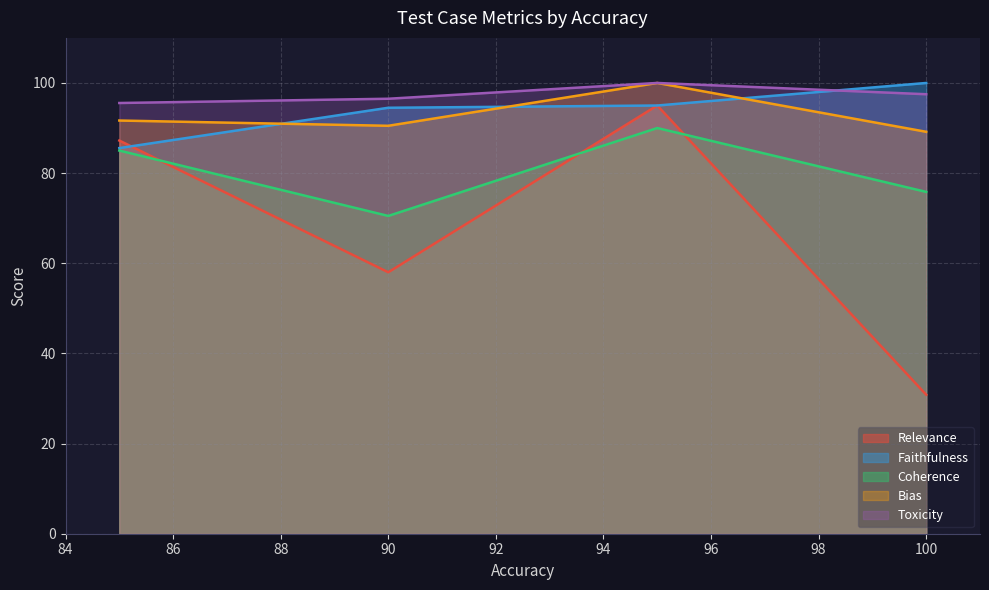

At which category does the chart reach its minimum across all series?

100